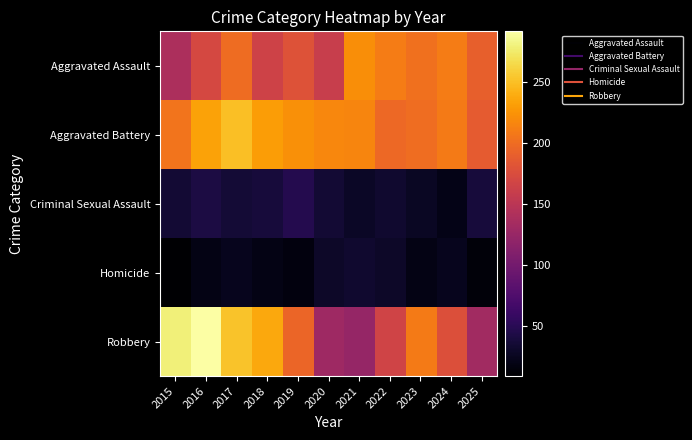

Reading right to left, extract all data points from this chart.

Aggravated Assault: 2025=191	2024=211	2023=203	2022=211	2021=222	2020=160	2019=180	2018=165	2017=200	2016=171	2015=140
Aggravated Battery: 2025=188	2024=210	2023=201	2022=197	2021=216	2020=217	2019=223	2018=231	2017=250	2016=234	2015=205
Criminal Sexual Assault: 2025=38	2024=21	2023=27	2022=33	2021=28	2020=35	2019=47	2018=38	2017=36	2016=42	2015=35
Homicide: 2025=14	2024=24	2023=20	2022=29	2021=33	2020=29	2019=16	2018=19	2017=24	2016=20	2015=9
Robbery: 2025=132	2024=178	2023=210	2022=166	2021=123	2020=130	2019=195	2018=237	2017=253	2016=292	2015=279